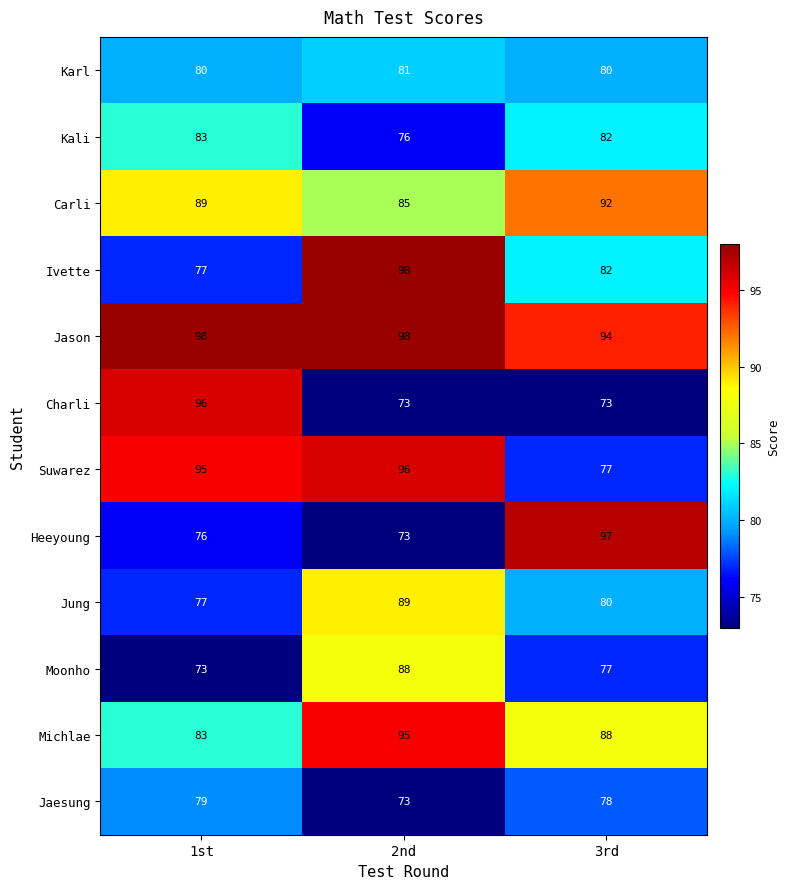

Read the Michlae value at 2nd.

95